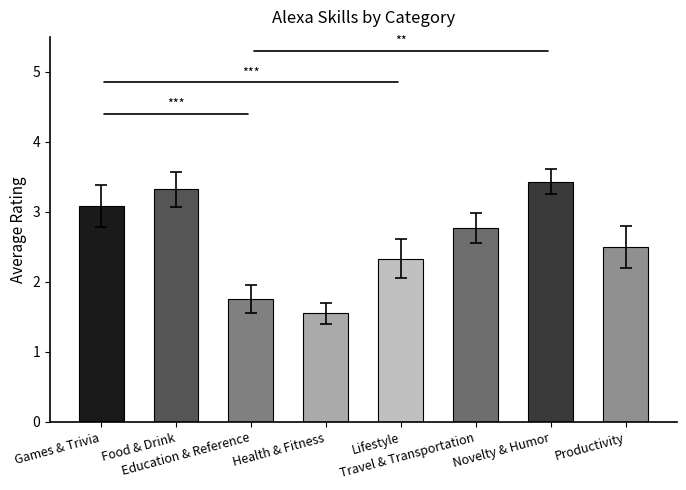

What value does the data have at Lifestyle?

2.3